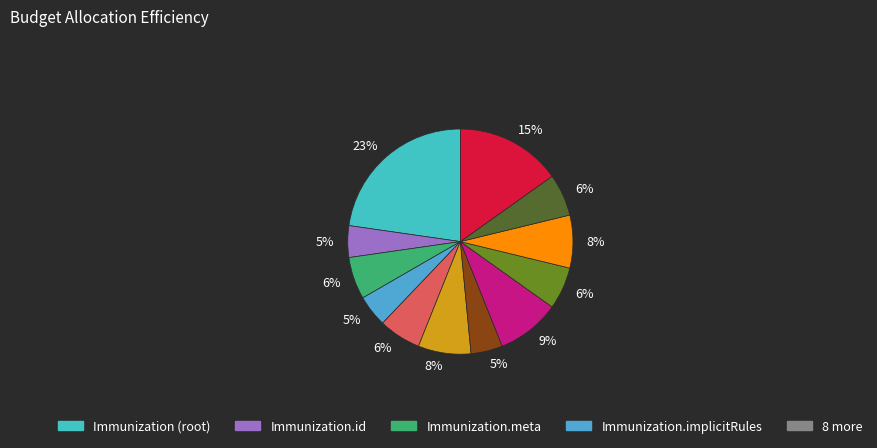

How many segments does this pie chart have?

12